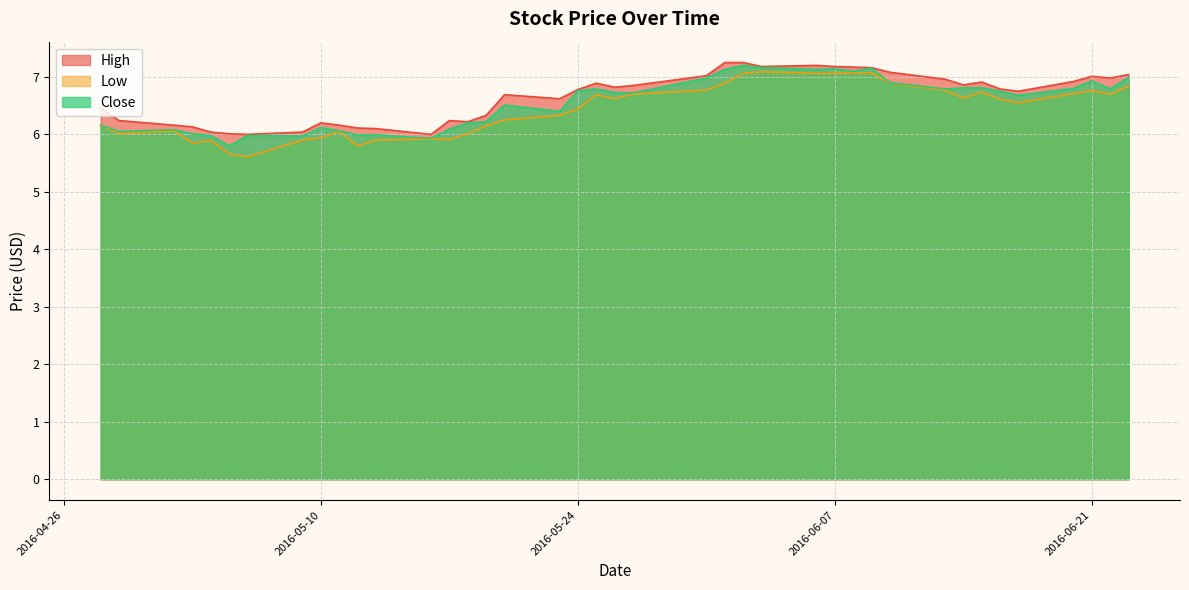

What is the average value of the Low series?

6.4